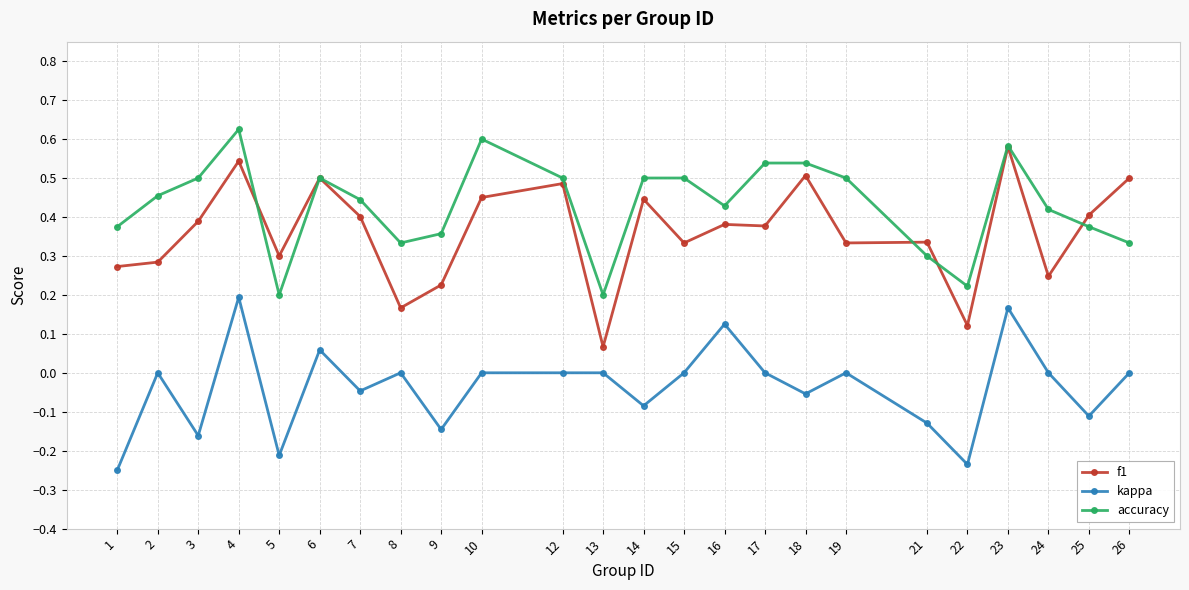

Which series has the largest total across all categories?

accuracy